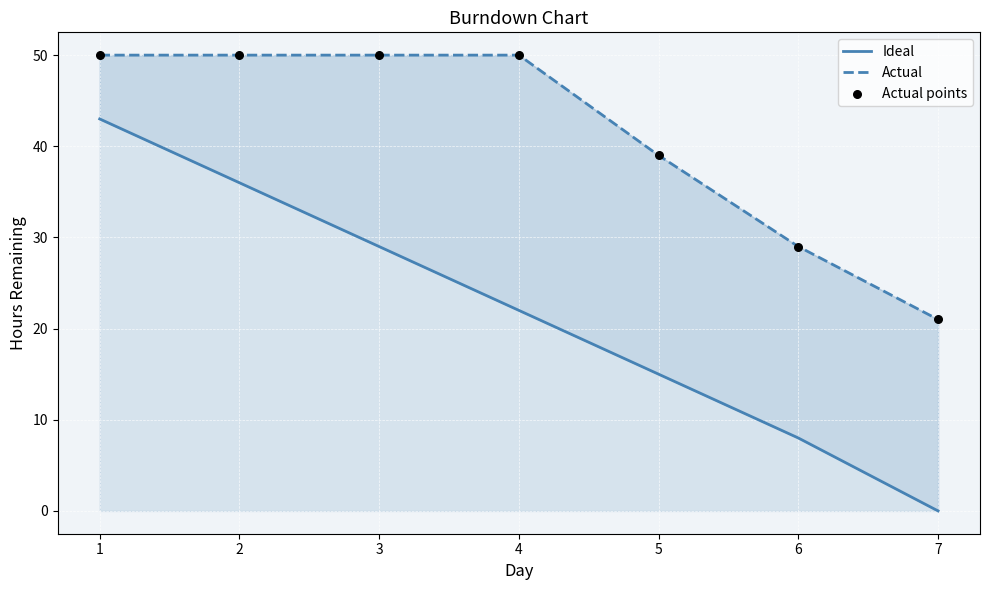

At which category is the sum across all series the highest?

1